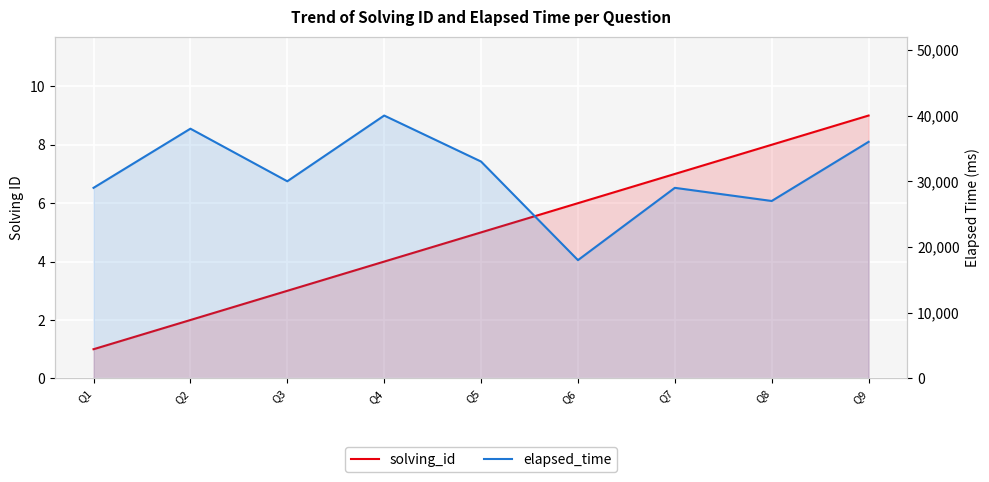

What is the difference between the second highest and second lowest values in the elapsed_time series?

11000